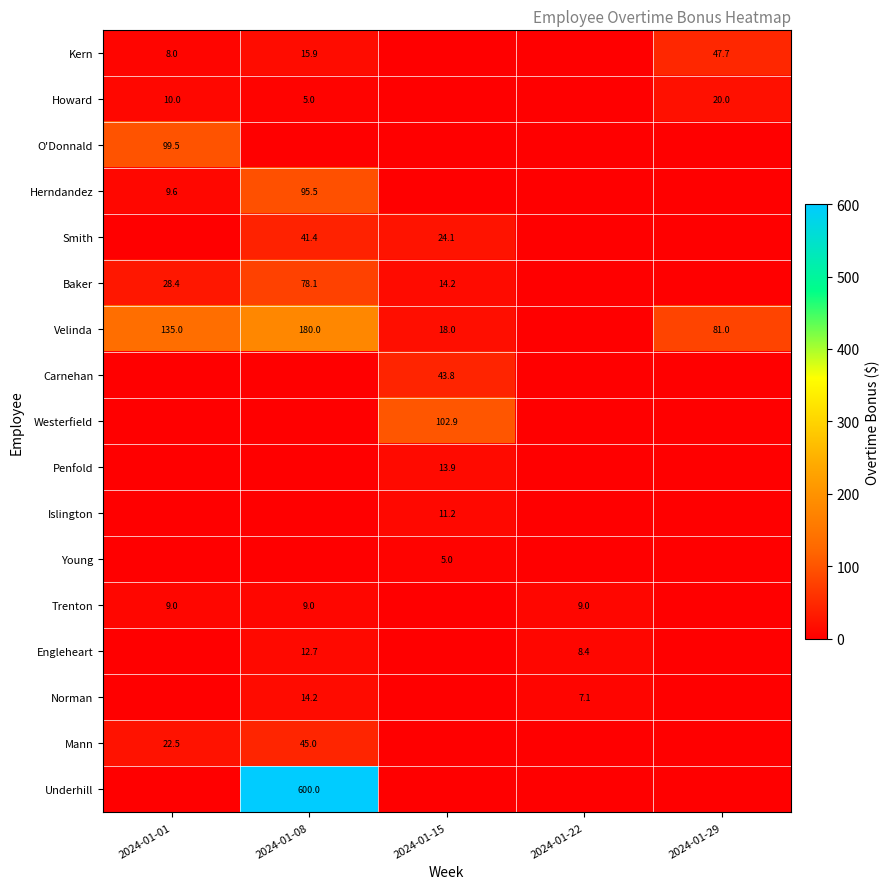

Is it true that Howard equals 34.4 at 2024-01-29?

False